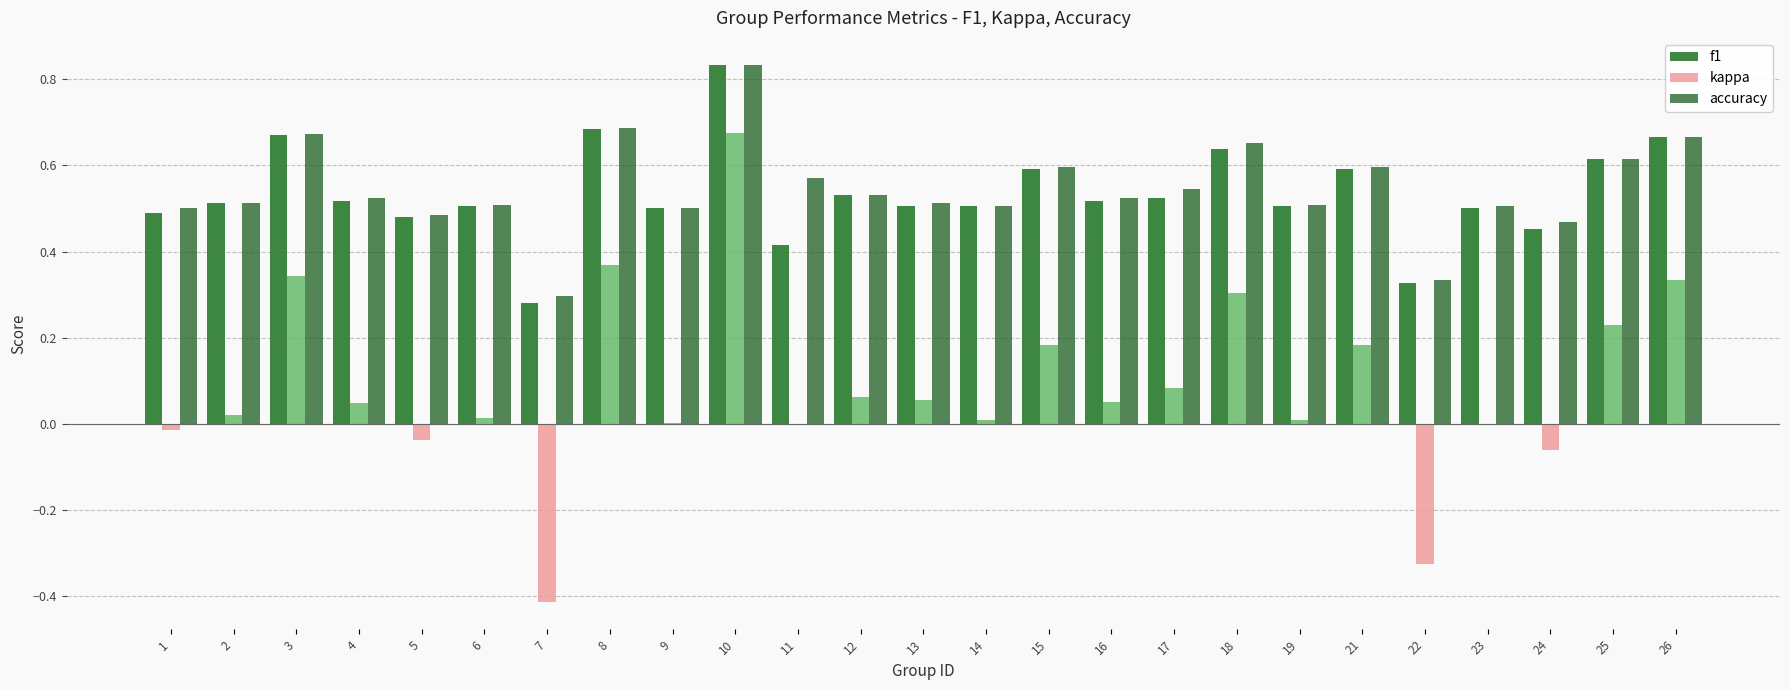

At which category is the sum across all series the highest?

10